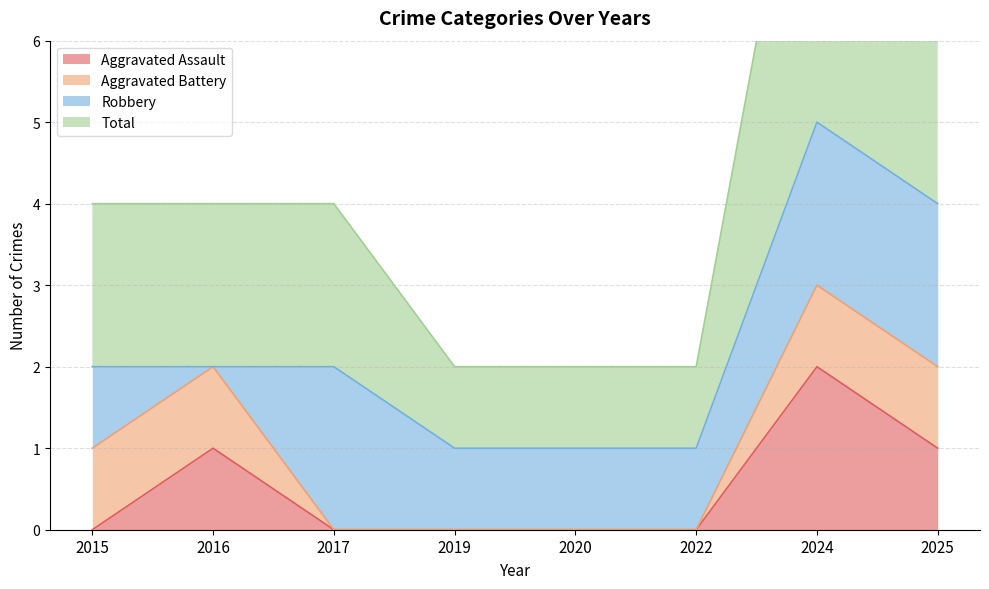

At how many categories does at least one series exceed 0?

8